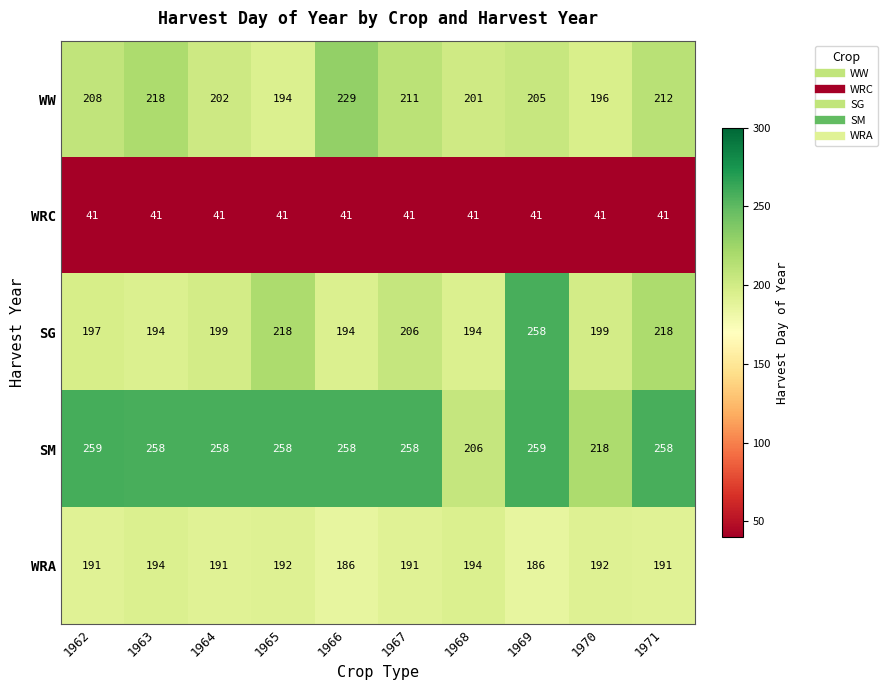

Which series has the largest range (max minus min)?

SG